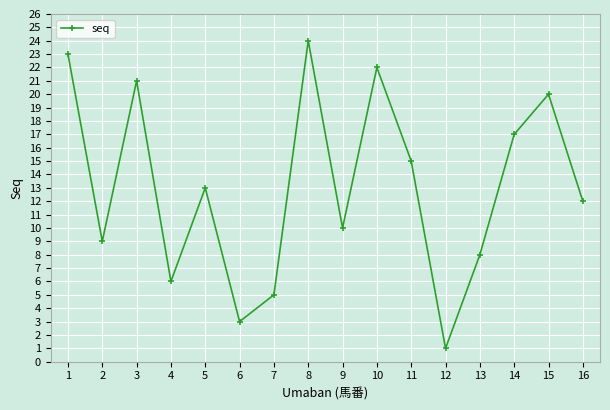

Reading right to left, extract all data points from this chart.

16=12	15=20	14=17	13=8	12=1	11=15	10=22	9=10	8=24	7=5	6=3	5=13	4=6	3=21	2=9	1=23